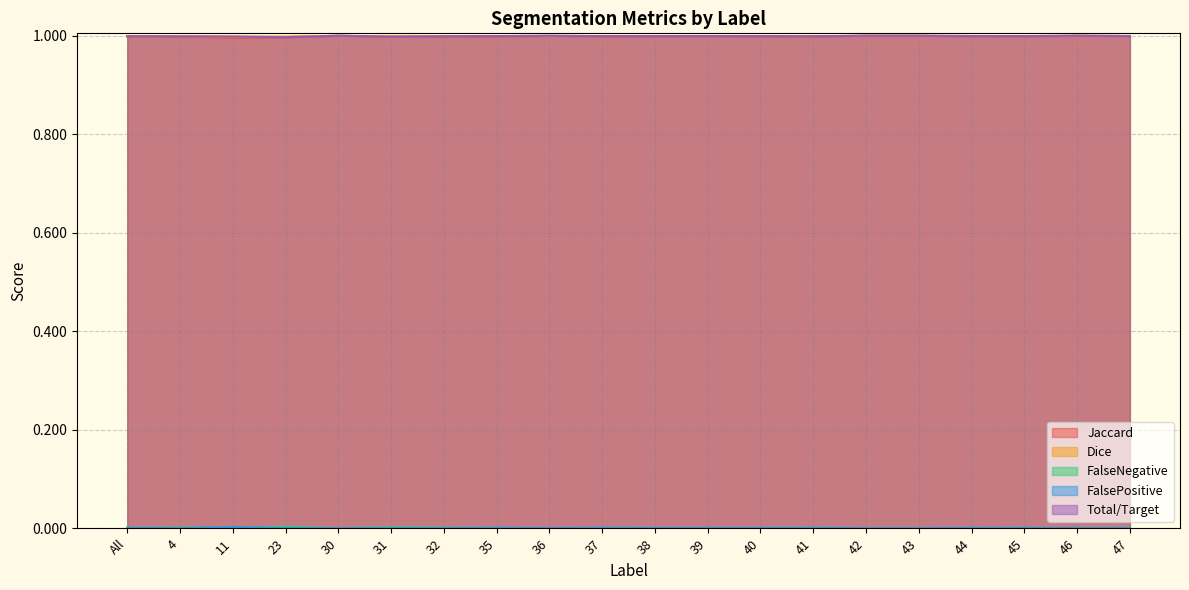

True or false: Dice and Jaccard cross at least once.

False